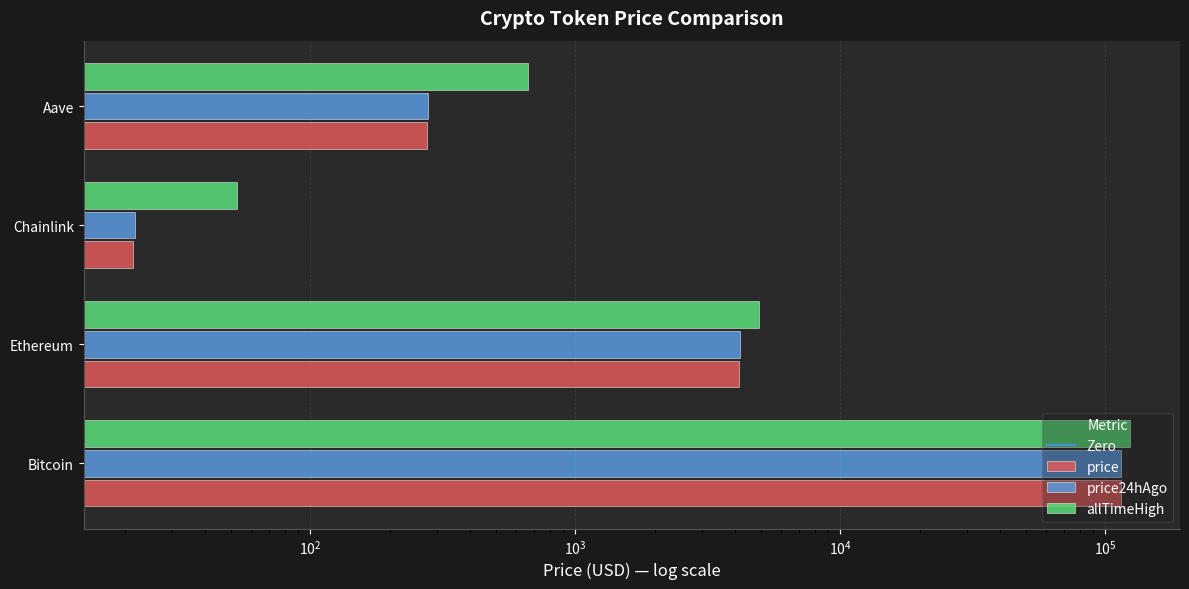

Which series has the largest total across all categories?

allTimeHigh